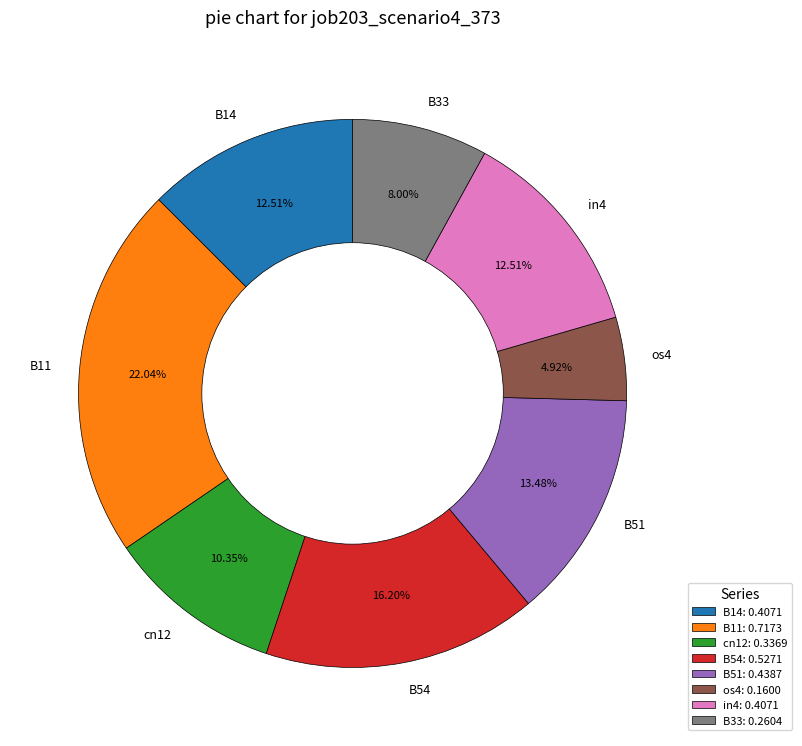

Which category has the smallest portion of the pie?

os4